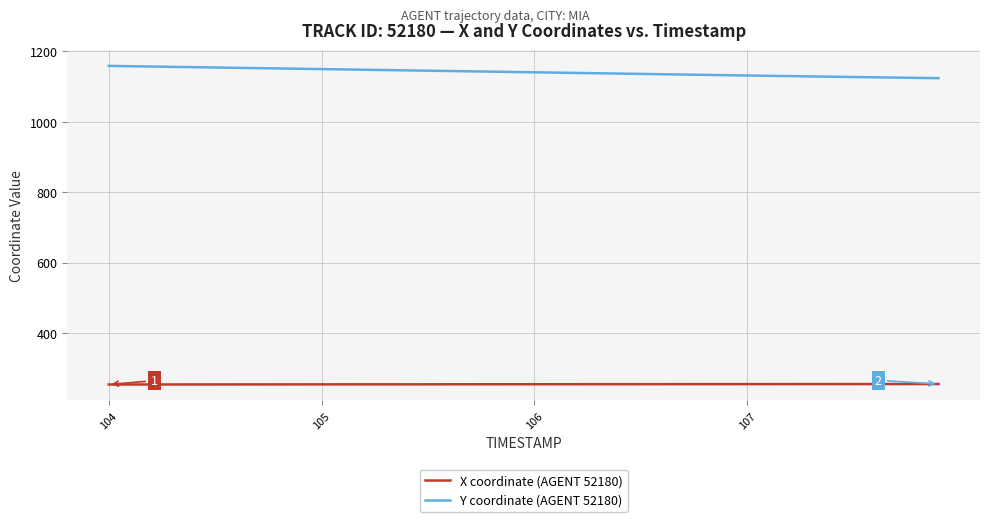

What is the minimum value shown in the chart?

253.5